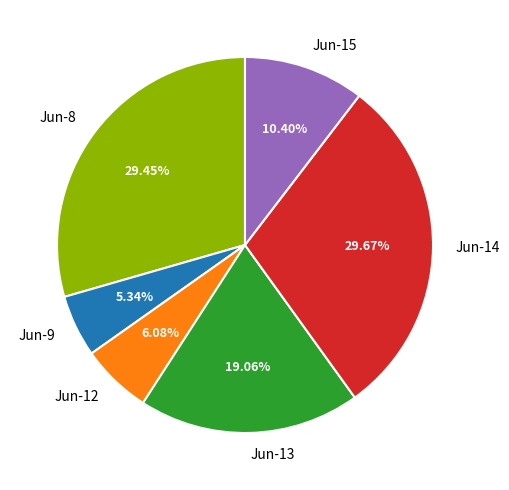

Is Jun-12 the majority of the pie?

No